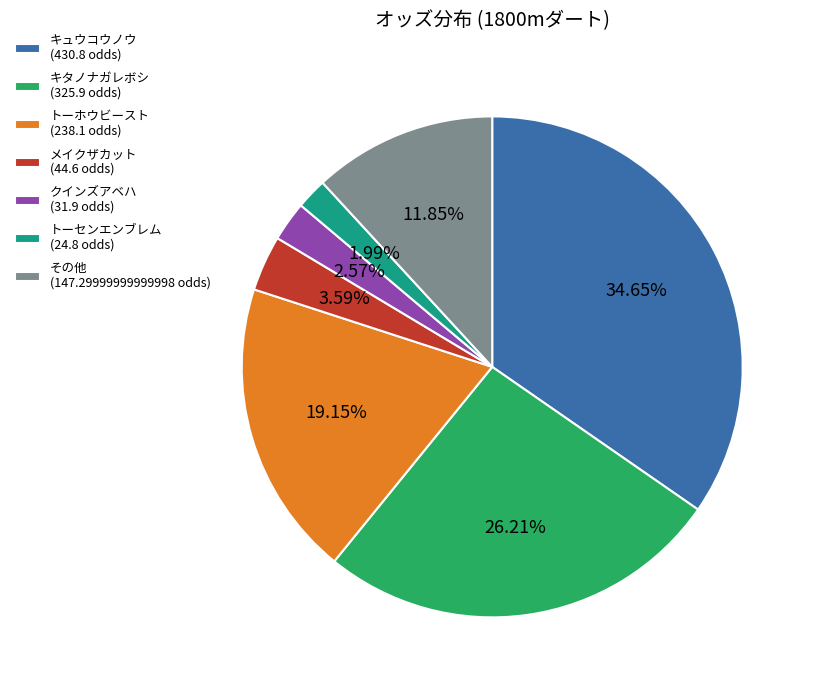

Is there any slice that represents more than half of the pie?

No